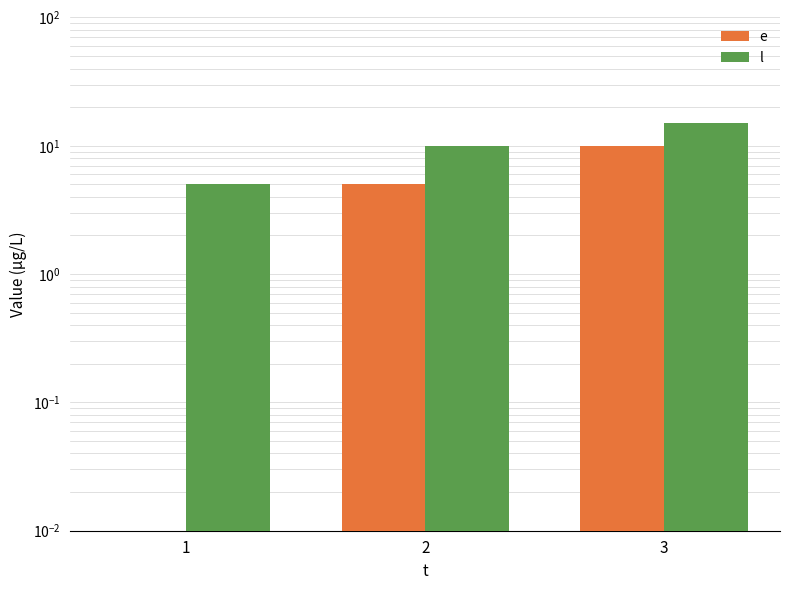

What is the value of the e bar at the 2nd from the left?

5